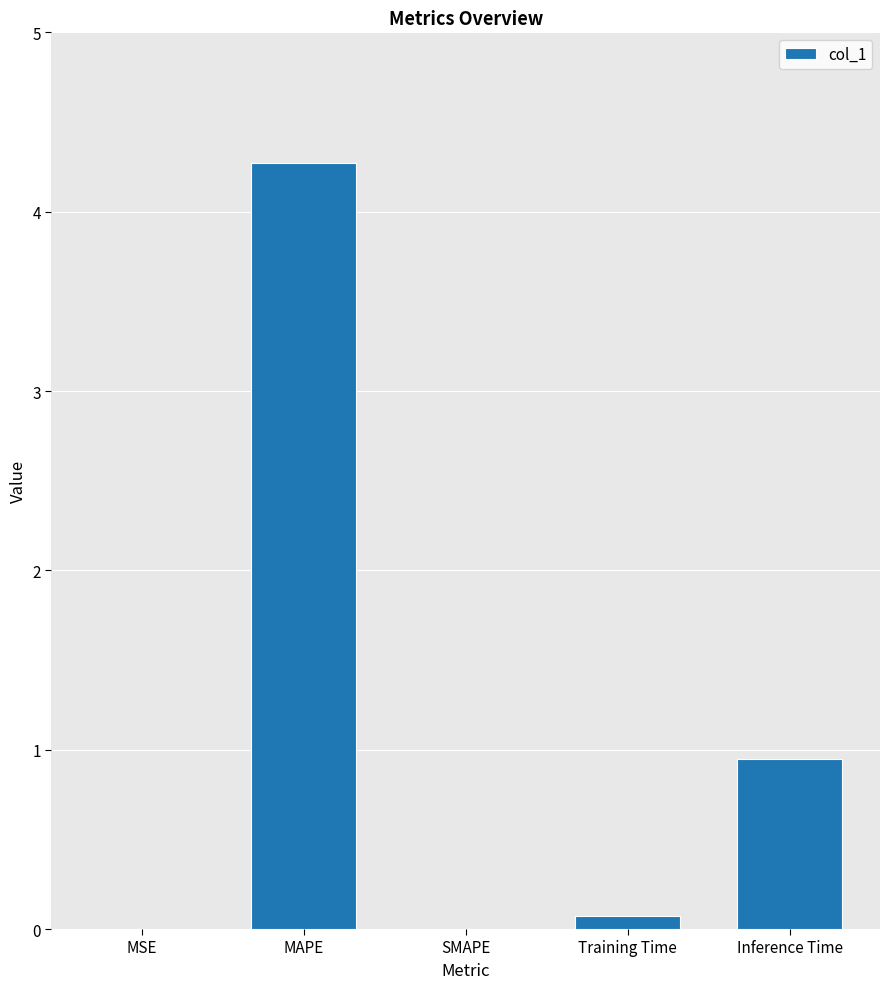

Which has a higher value, MSE or MAPE?

MAPE